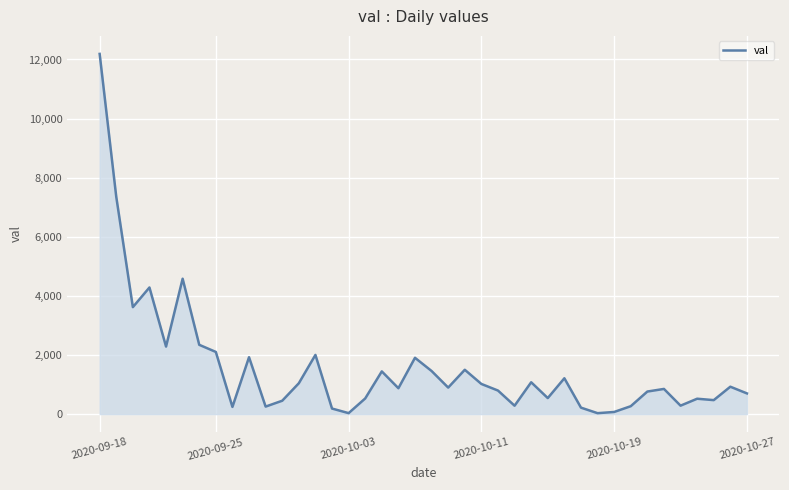

How many lines are shown in the chart?

1